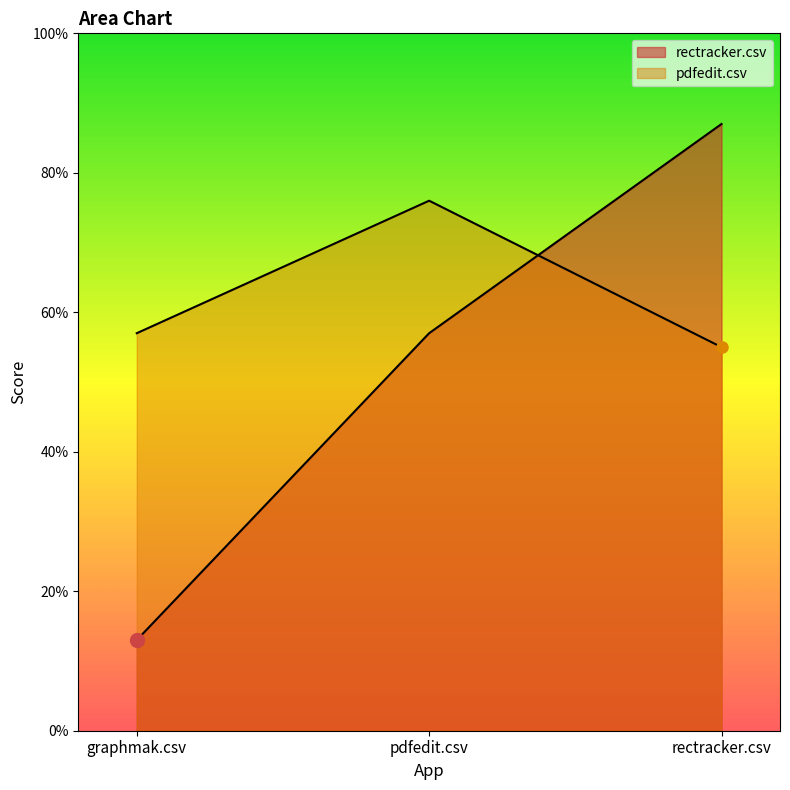

Does the chart display data point markers on the line(s)?

No